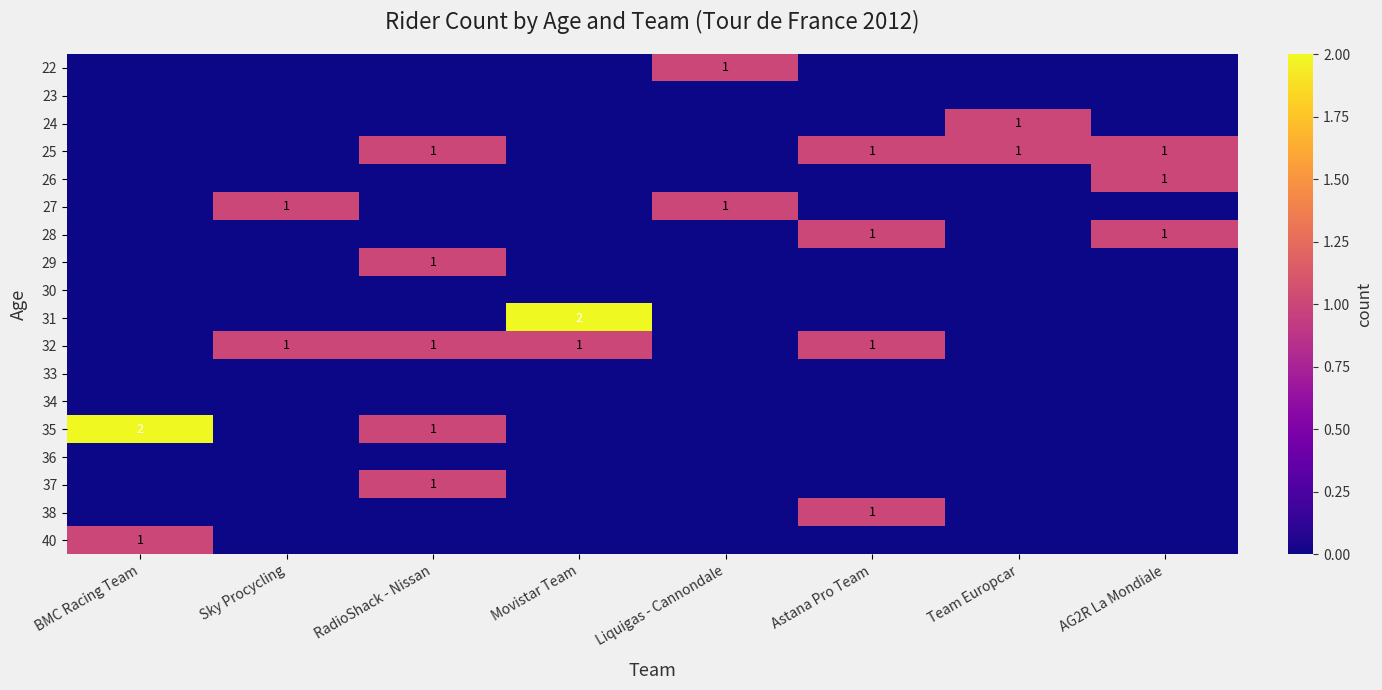

Is the value of 29 at AG2R La Mondiale greater than the value of 36 at Sky Procycling?

No